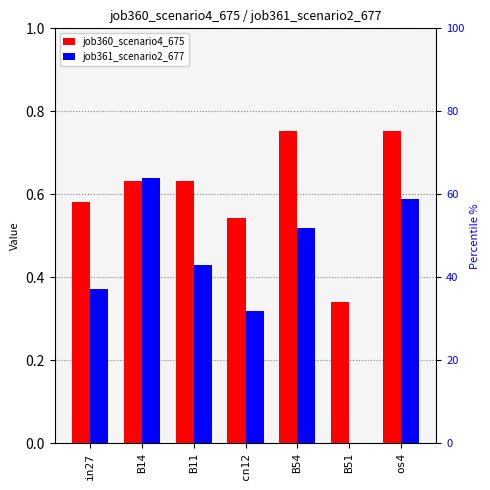

True or false: job361_scenario2_677 has a value of -0.4 at B51.

False